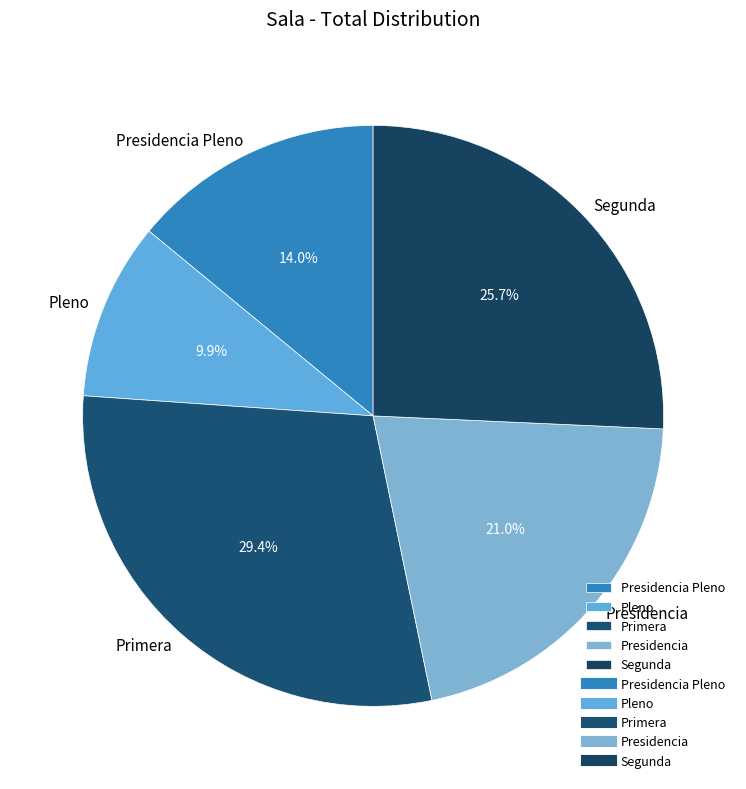

Combined, do Segunda and Primera account for over 50%?

Yes